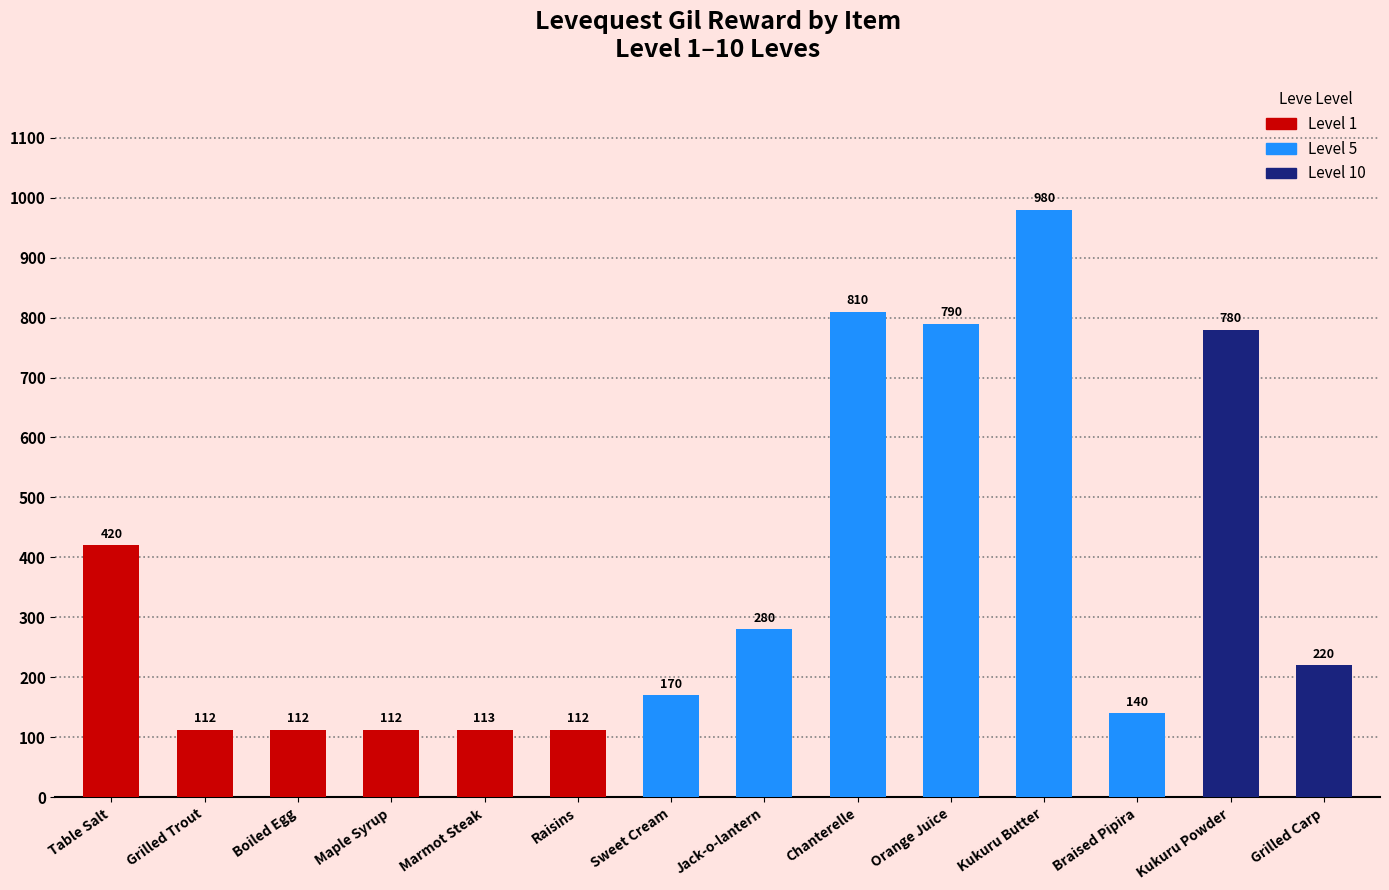

What position from the left is Boiled Egg?

3